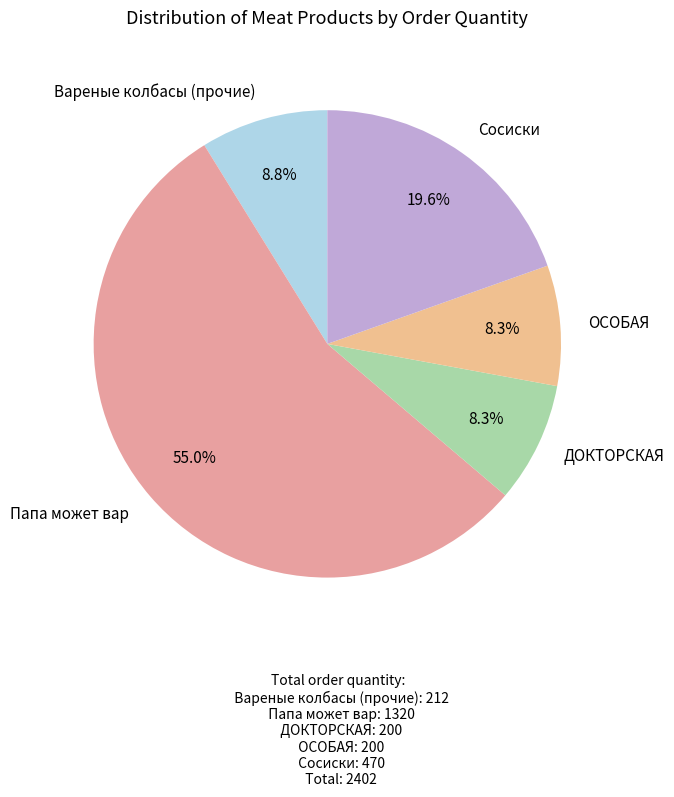

How many segments does this pie chart have?

5